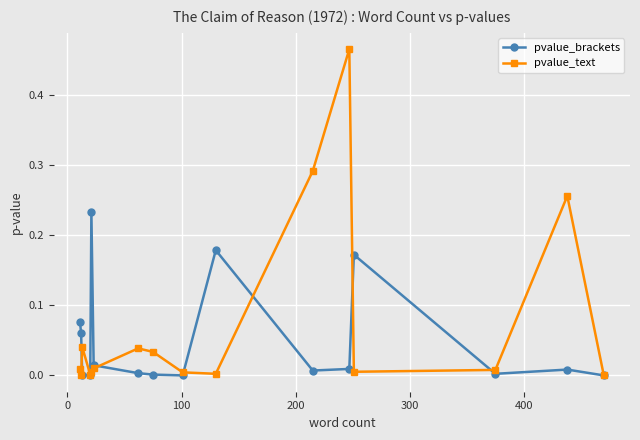

Which series has the largest total across all categories?

pvalue_text